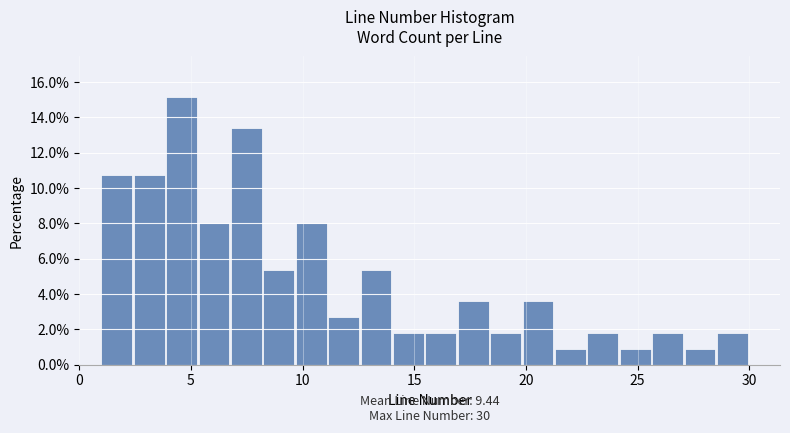

Around what value on the x-axis is the tallest bar? Give the approximate position of its centre, as read against the axis.

4.5